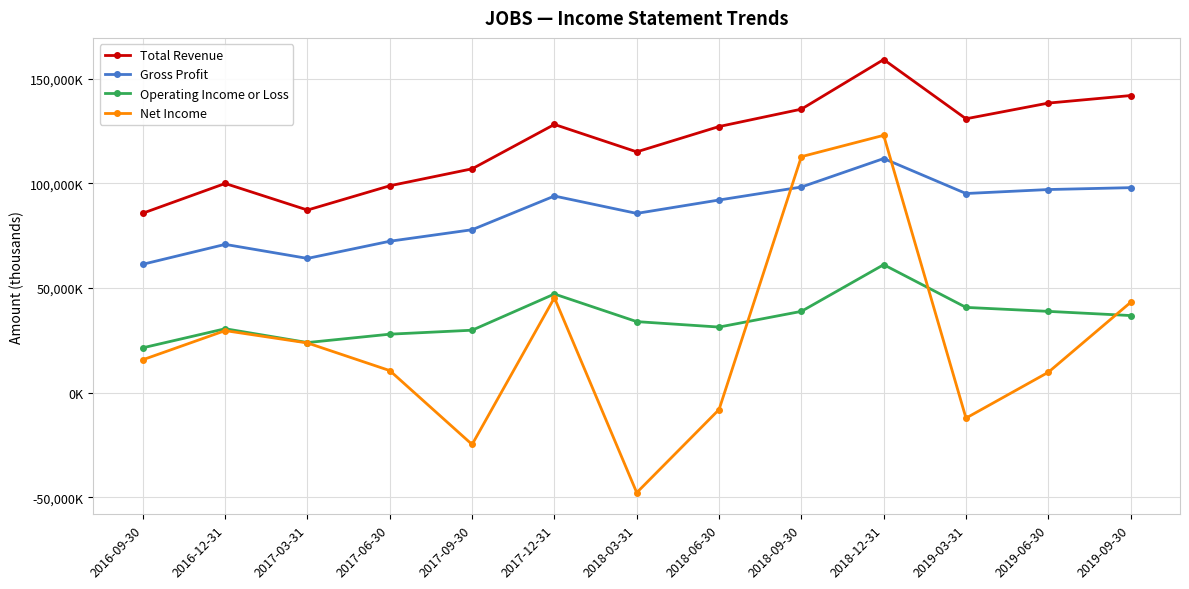

True or false: Net Income and Gross Profit cross at least once.

True